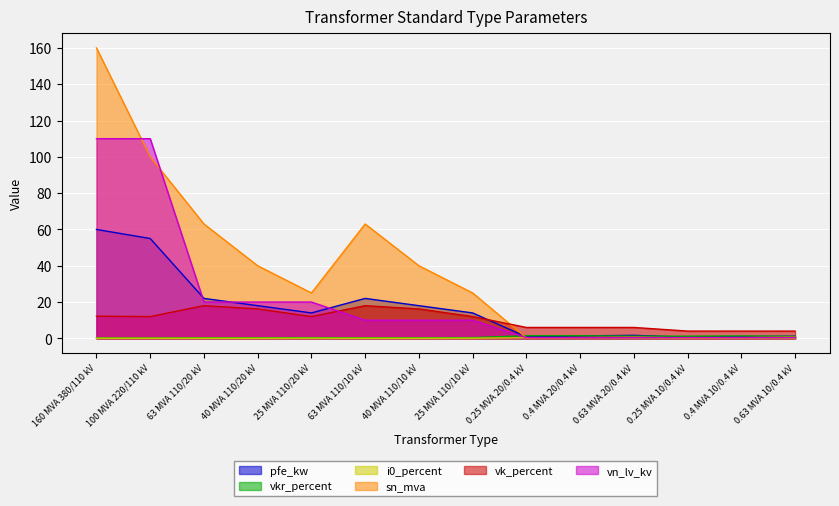

Reading left to right, extract all data points from this chart.

pfe_kw: 60.0	55.0	22.0	18.0	14.0	22.0	18.0	14.0	0.8	1.4	1.6	0.6	0.9	1.2
vkr_percent: 0.2	0.3	0.3	0.3	0.4	0.3	0.3	0.4	1.4	1.4	1.2	1.2	1.3	1.1
i0_percent: 0.1	0.1	0.0	0.1	0.1	0.0	0.1	0.1	0.3	0.3	0.3	0.2	0.2	0.2
sn_mva: 160.0	100.0	63.0	40.0	25.0	63.0	40.0	25.0	0.2	0.4	0.6	0.2	0.4	0.6
vk_percent: 12.2	12.0	18.0	16.2	12.0	18.0	16.2	12.0	6.0	6.0	6.0	4.0	4.0	4.0
vn_lv_kv: 110.0	110.0	20.0	20.0	20.0	10.0	10.0	10.0	0.4	0.4	0.4	0.4	0.4	0.4